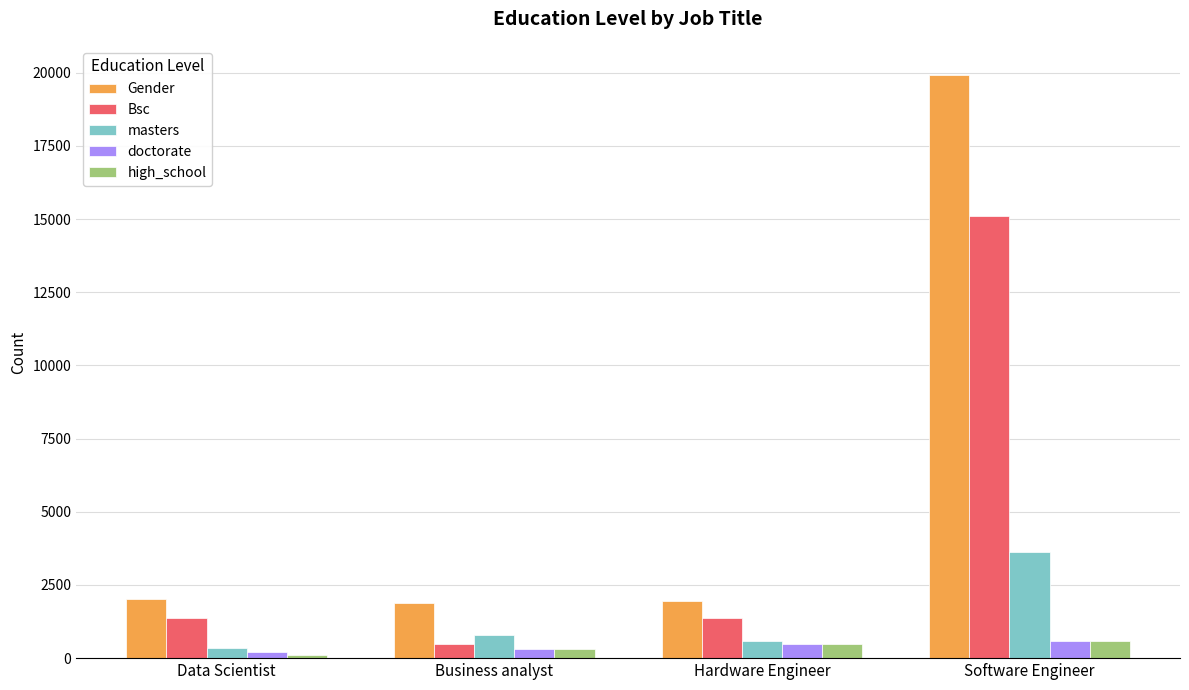

How many bars are there in each group?

5